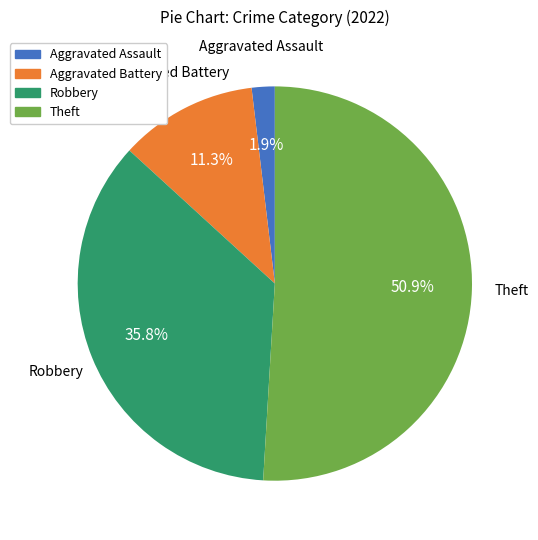

To the nearest percent, what is the difference between the Aggravated Assault and Theft slice percentages?

49%